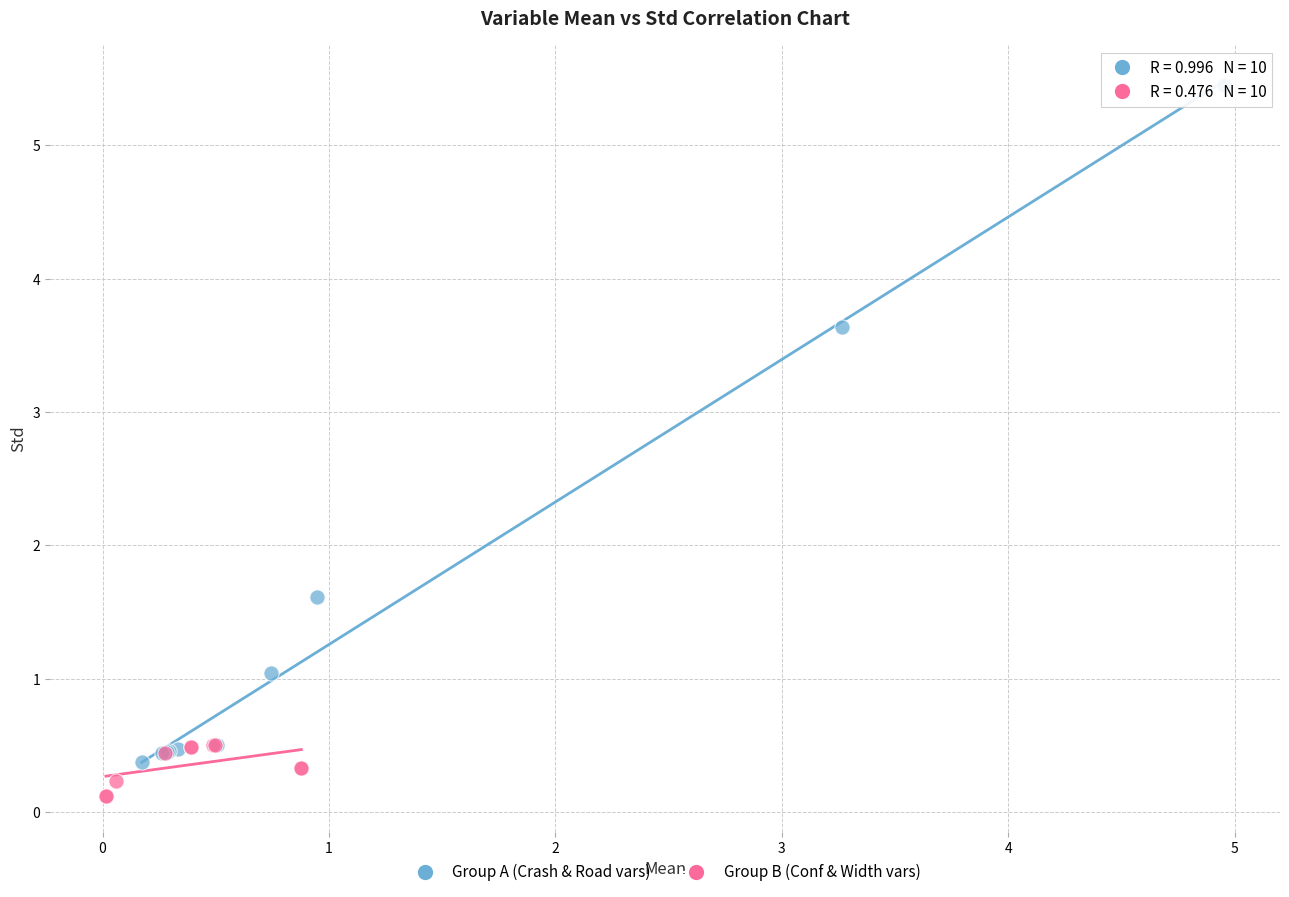

Which series reaches the minimum Y coordinate?

Group B (Conf & Width vars)